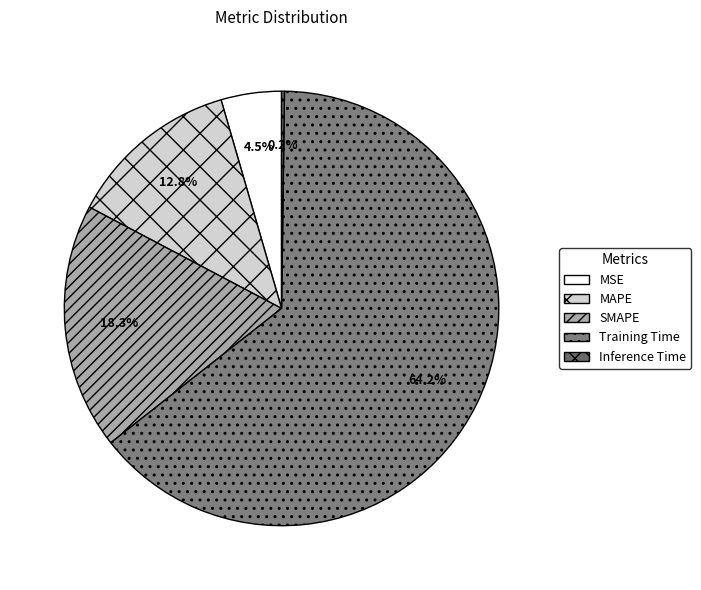

Which category has the smallest portion of the pie?

Inference Time